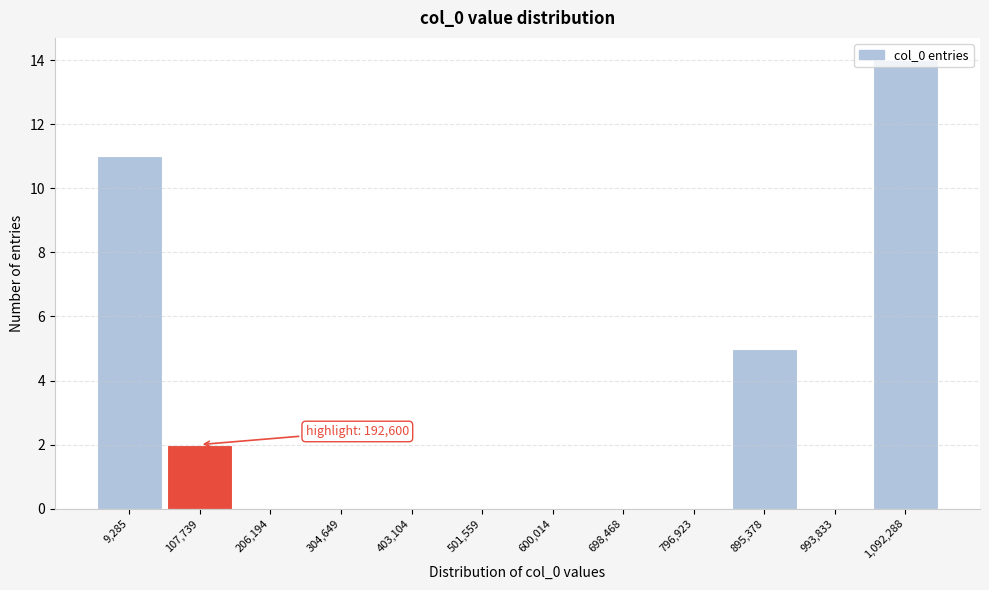

What is the change in value from 9,285 to 600,014?

-11